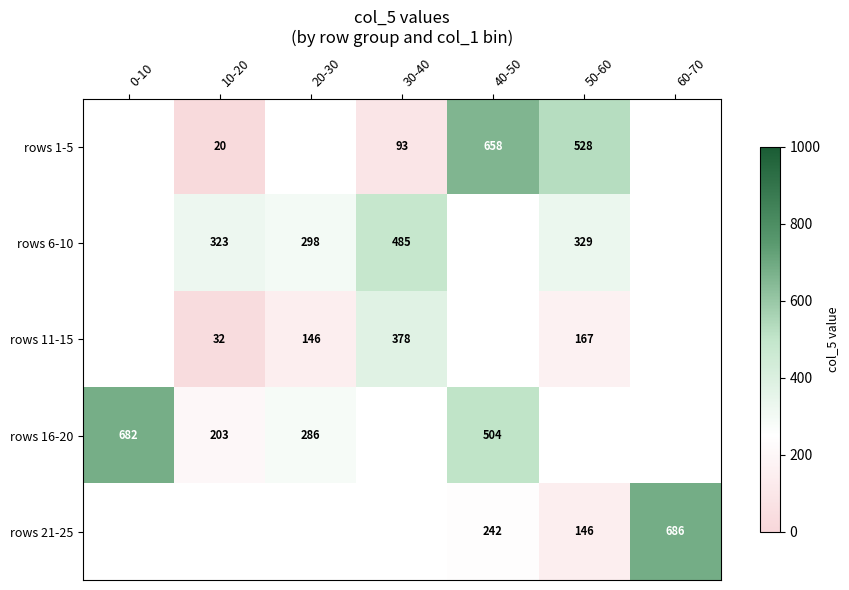

The value of rows 11-15 at 10-20 is 32. True or false?

True